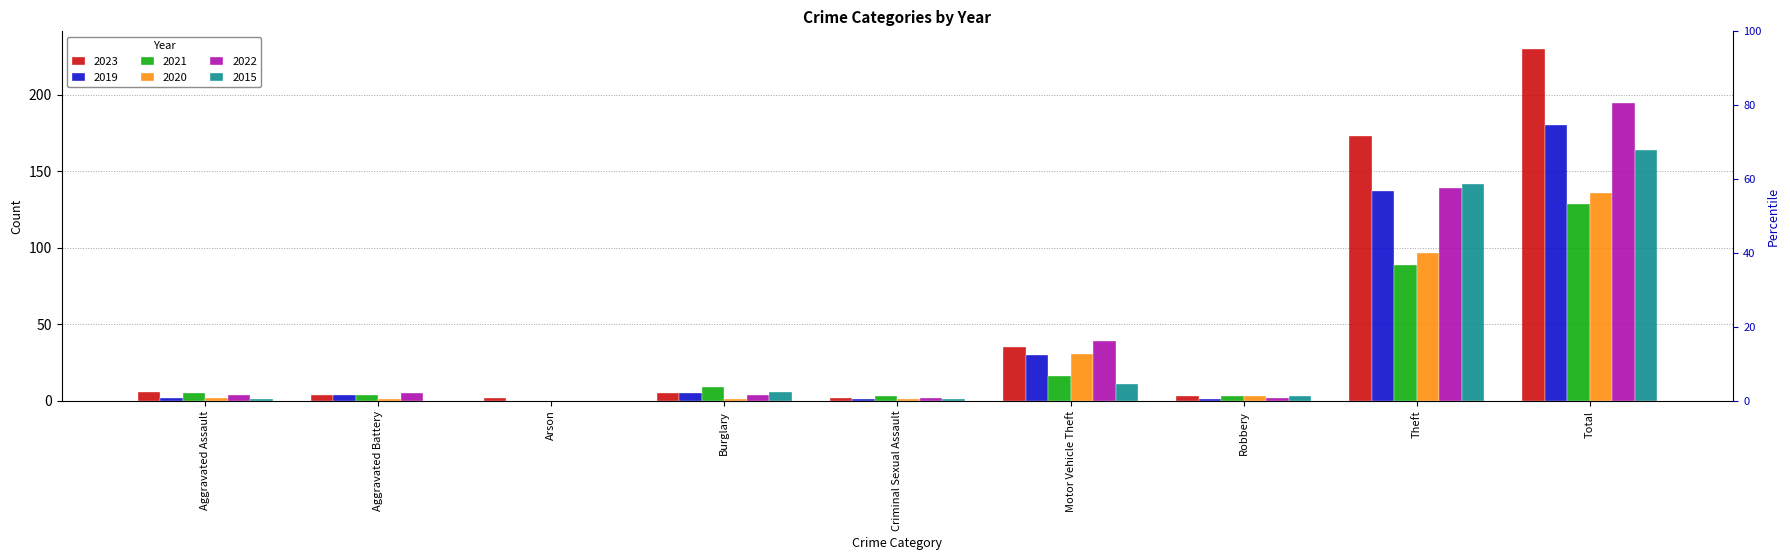

What is the sum of the 2015 values at Motor Vehicle Theft and Aggravated Assault?

12